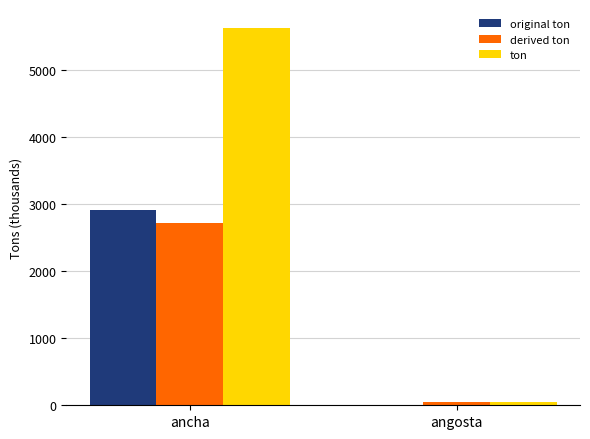

Between ancha and angosta, which series saw the biggest shift?

ton